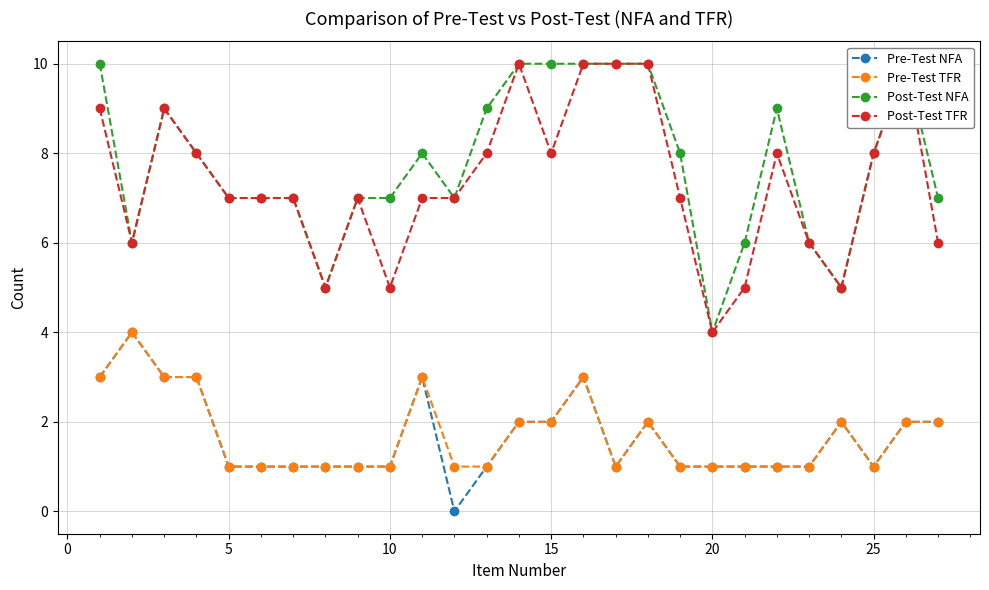

What is the average value of the Post-Test TFR series?

7